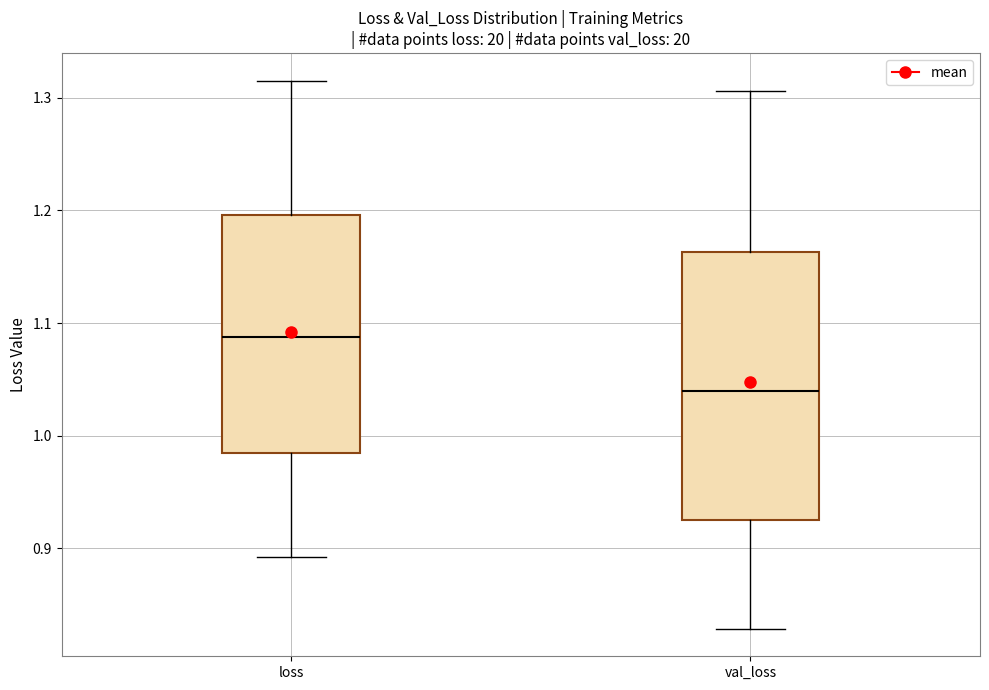

Reading left to right, read every box against the y-axis: the position of its median line, the range the box covers, and the ends of its whiskers. The values are not printed on the chart, so give them approximately, as read against the axis.

loss: median 1.09, box 0.98 to 1.20, whiskers 0.89 to 1.32
val_loss: median 1.04, box 0.93 to 1.16, whiskers 0.83 to 1.31